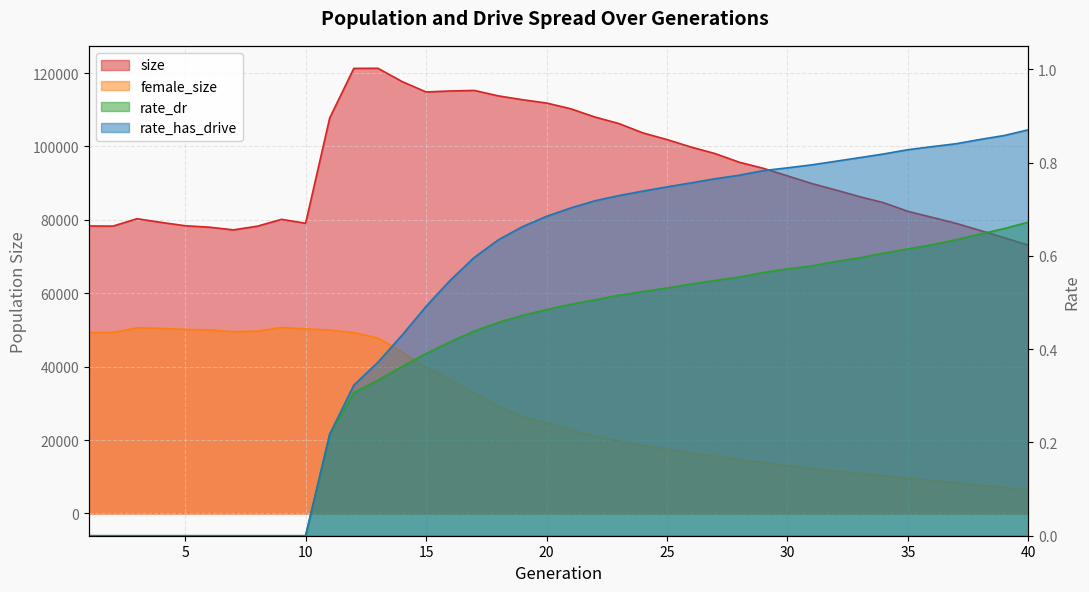

Reading left to right, list all the values displayed in this chart.

size: 78334.0	78286.0	80301.0	79311.0	78393.0	78003.0	77267.0	78274.0	80135.0	79067.0	107760.0	121257.0	121296.0	117693.0	114837.0	115108.0	115261.0	113771.0	112733.0	111824.0	110266.0	108026.0	106241.0	103688.0	101867.0	99827.0	98048.0	95698.0	94034.0	91986.0	89916.0	88149.0	86307.0	84657.0	82321.0	80694.0	79041.0	77109.0	75122.0	73097.0
female_size: 49322.0	49329.0	50554.0	50424.0	50149.0	50008.0	49521.0	49685.0	50670.0	50288.0	49969.0	49281.0	47788.0	43982.0	39797.0	36457.0	32910.0	29134.0	26496.0	24708.0	22844.0	21078.0	19746.0	18532.0	17486.0	16452.0	15648.0	14593.0	13842.0	12977.0	12318.0	11562.0	10921.0	10255.0	9593.0	8986.0	8356.0	7687.0	7063.0	6332.0
rate_dr: 0.0	0.0	0.0	0.0	0.0	0.0	0.0	0.0	0.0	0.0	0.2	0.3	0.3	0.4	0.4	0.4	0.4	0.5	0.5	0.5	0.5	0.5	0.5	0.5	0.5	0.5	0.5	0.6	0.6	0.6	0.6	0.6	0.6	0.6	0.6	0.6	0.6	0.6	0.7	0.7
rate_has_drive: 0.0	0.0	0.0	0.0	0.0	0.0	0.0	0.0	0.0	0.0	0.2	0.3	0.4	0.4	0.5	0.5	0.6	0.6	0.7	0.7	0.7	0.7	0.7	0.7	0.7	0.8	0.8	0.8	0.8	0.8	0.8	0.8	0.8	0.8	0.8	0.8	0.8	0.8	0.9	0.9